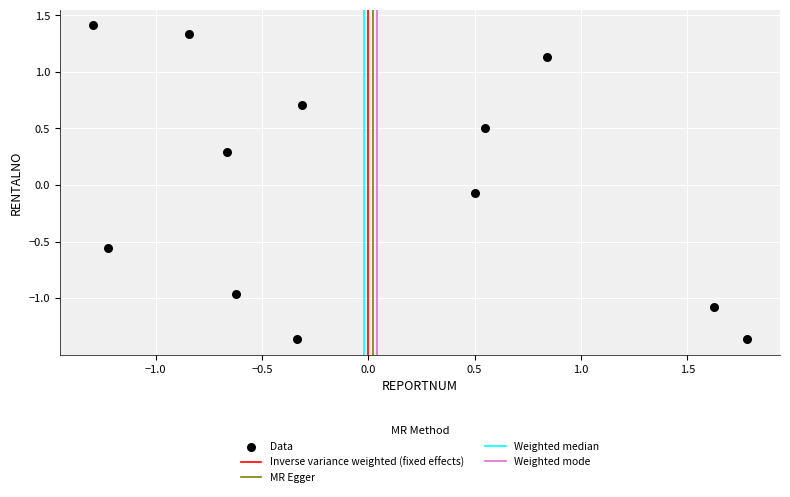

What is the range of X values (max minus min)?

3.1